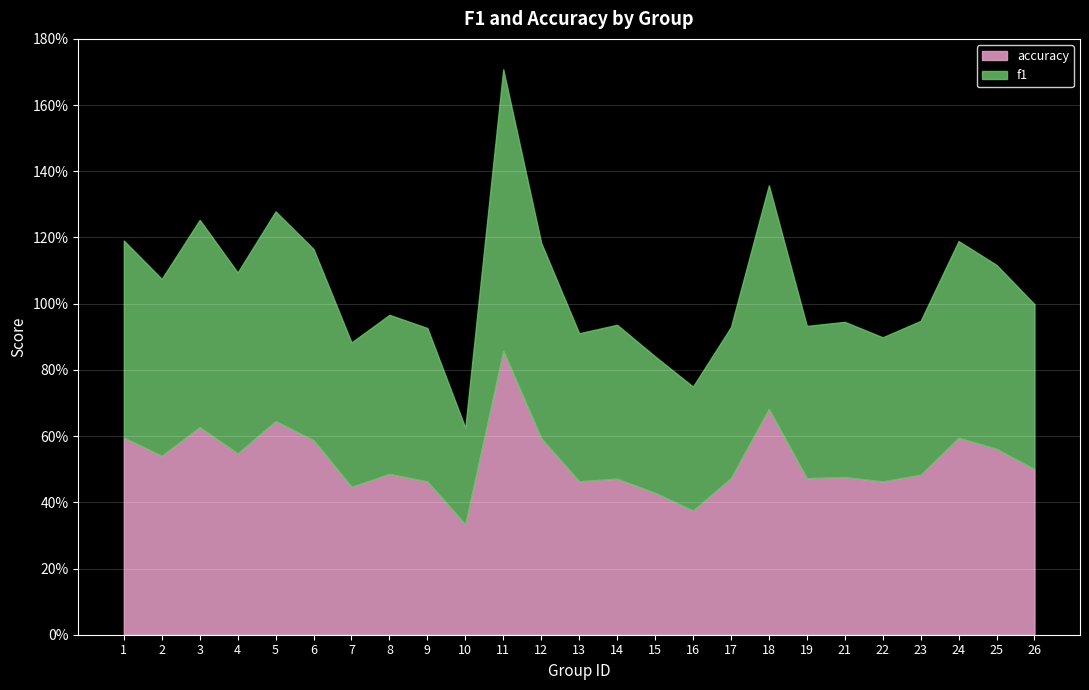

Where do f1 and accuracy first cross each other?

1 and 2